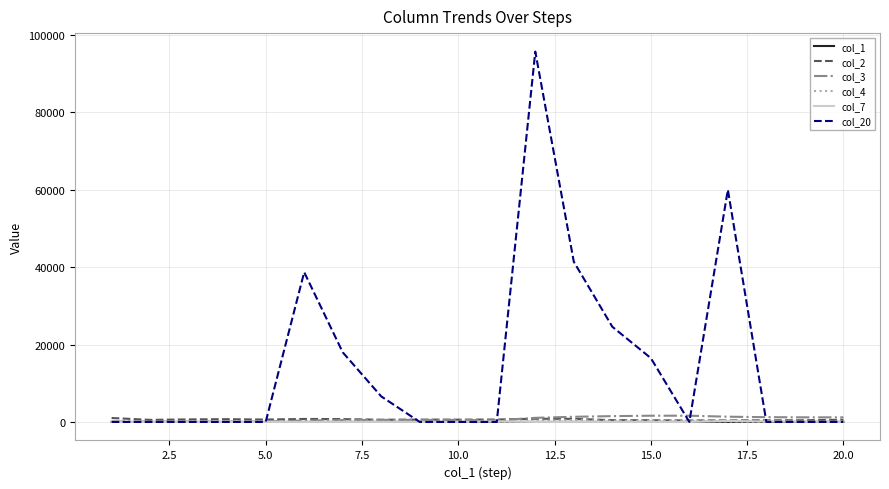

Which series has the largest total across all categories?

col_20